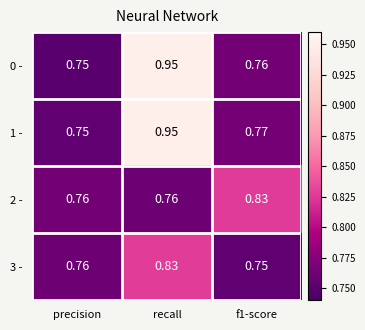

Which label corresponds to the largest value in the chart?

recall